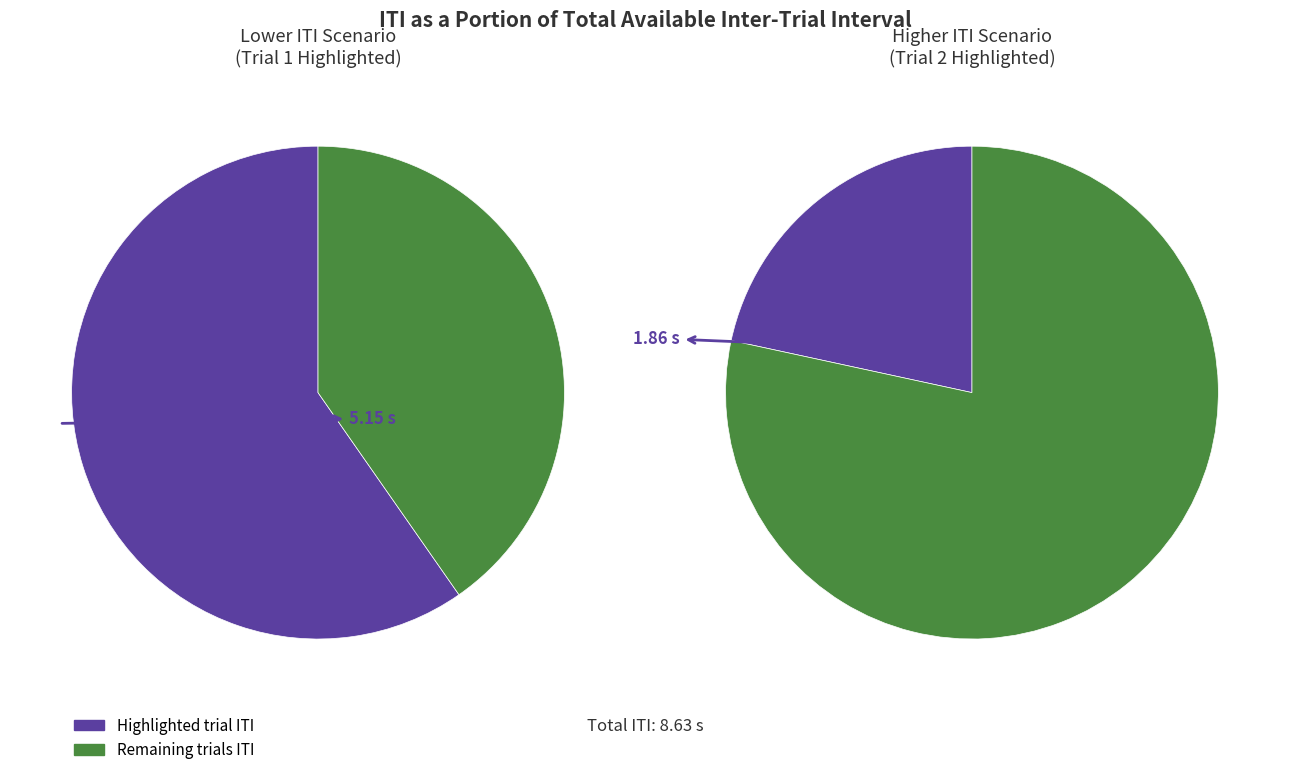

How many slices are in this pie chart?

4